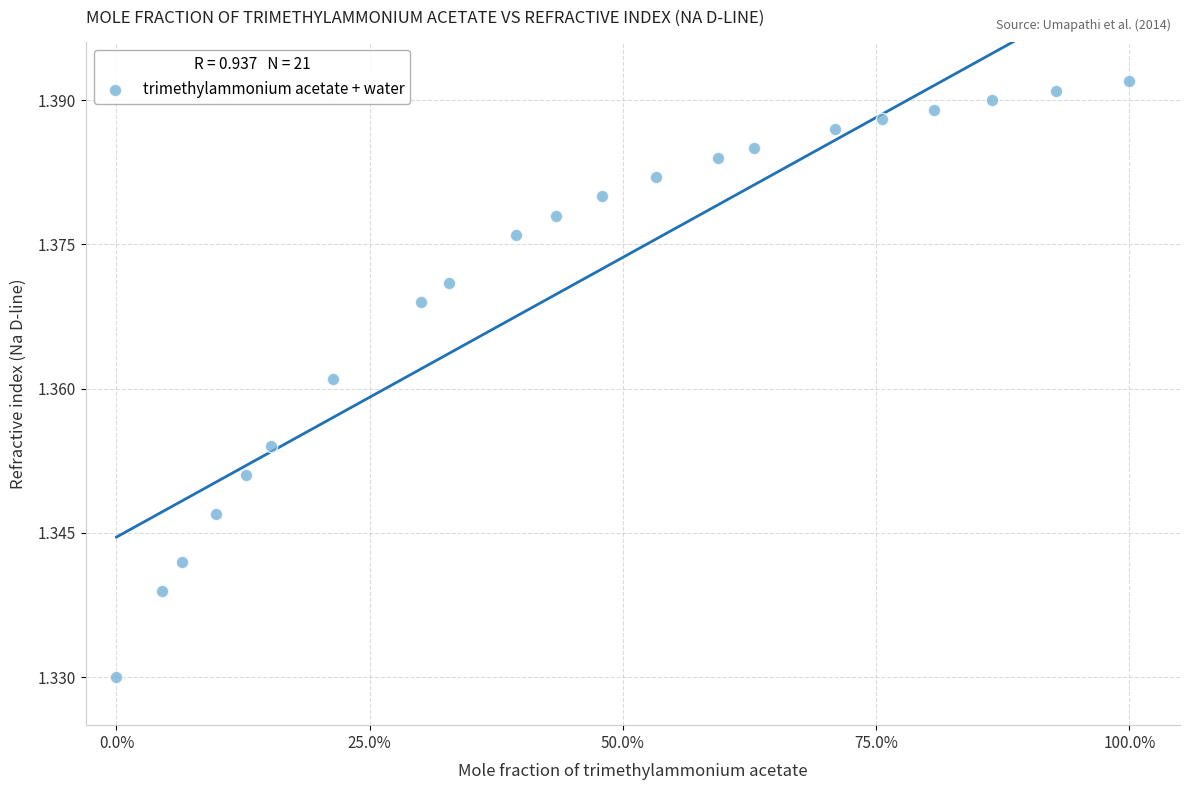

What is the range of X values (max minus min)?

1.0